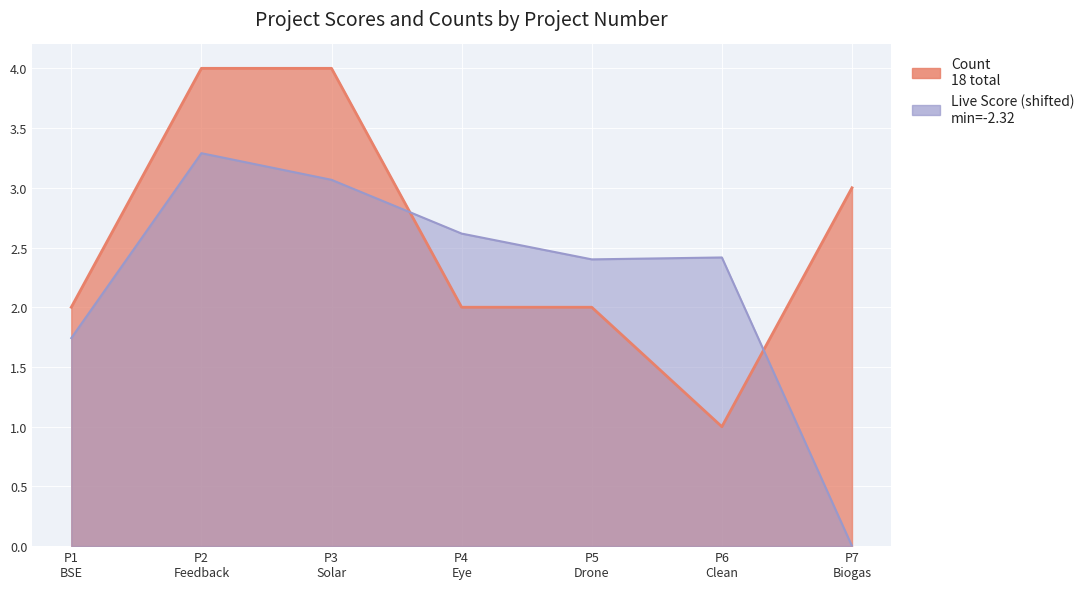

Reading left to right, transcribe all the data shown in this chart.

Count: 2.0	4.0	4.0	2.0	2.0	1.0	3.0
Live Score: 1.7	3.3	3.1	2.6	2.4	2.4	0.0